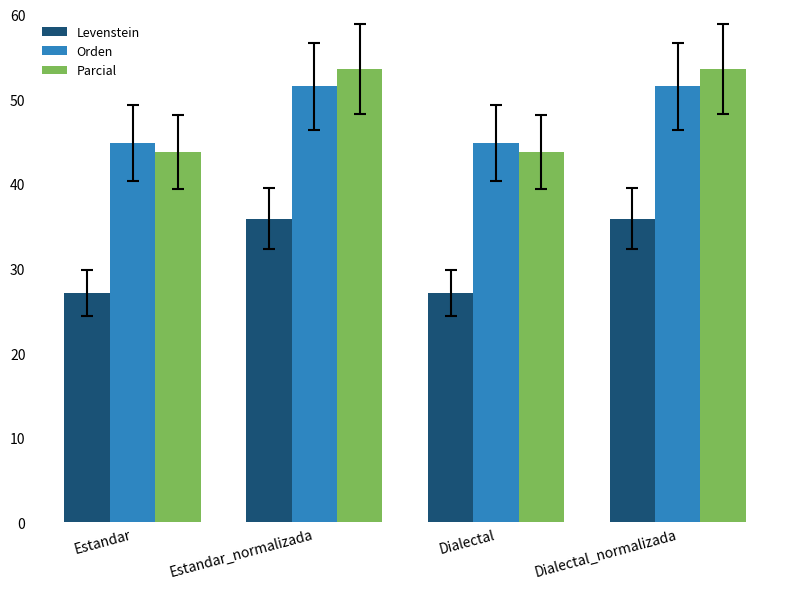

Which series changed the most between Estandar_normalizada and Dialectal?

Parcial